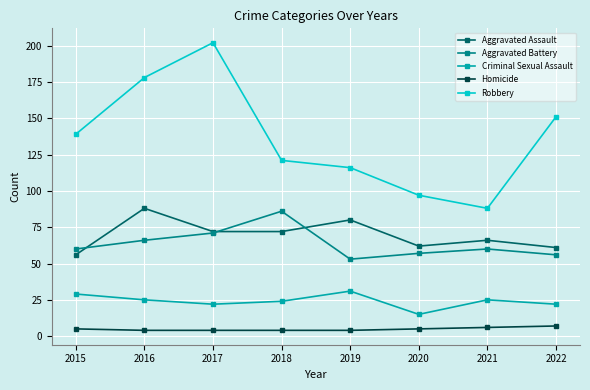

What is the maximum value for Robbery?

202